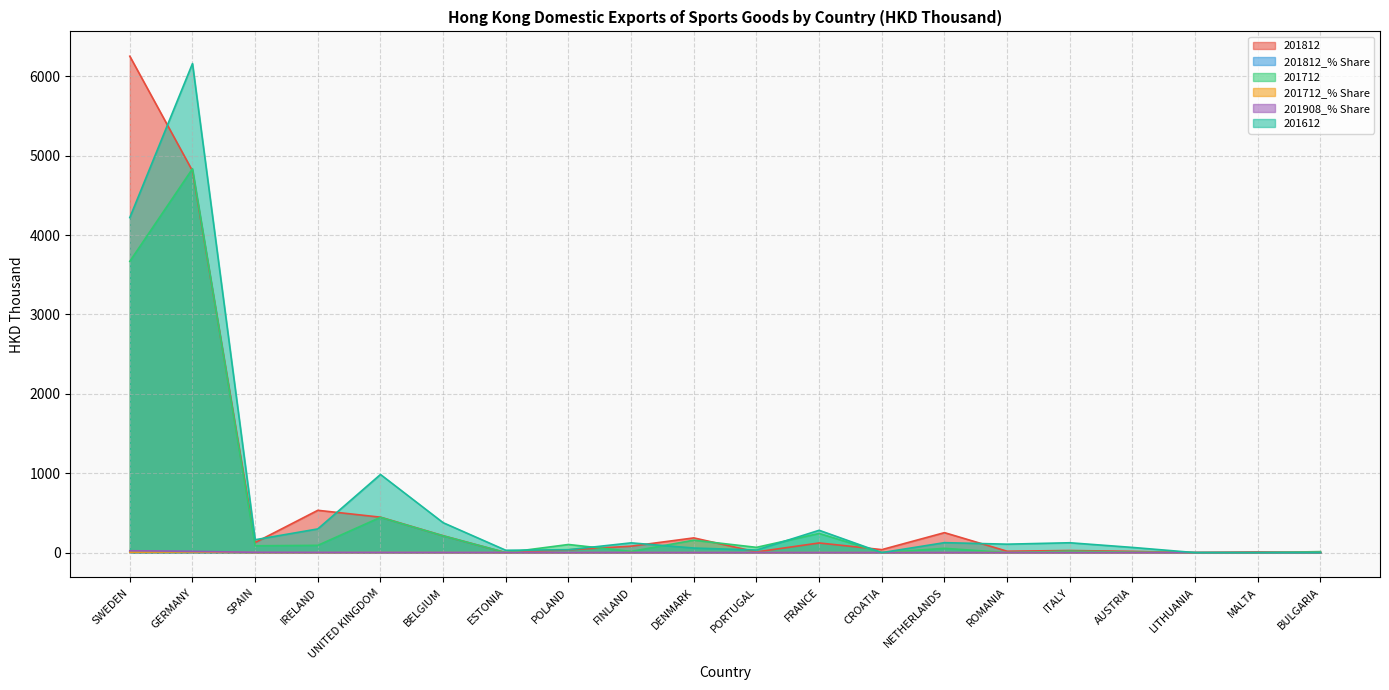

How many lines are shown in the chart?

6